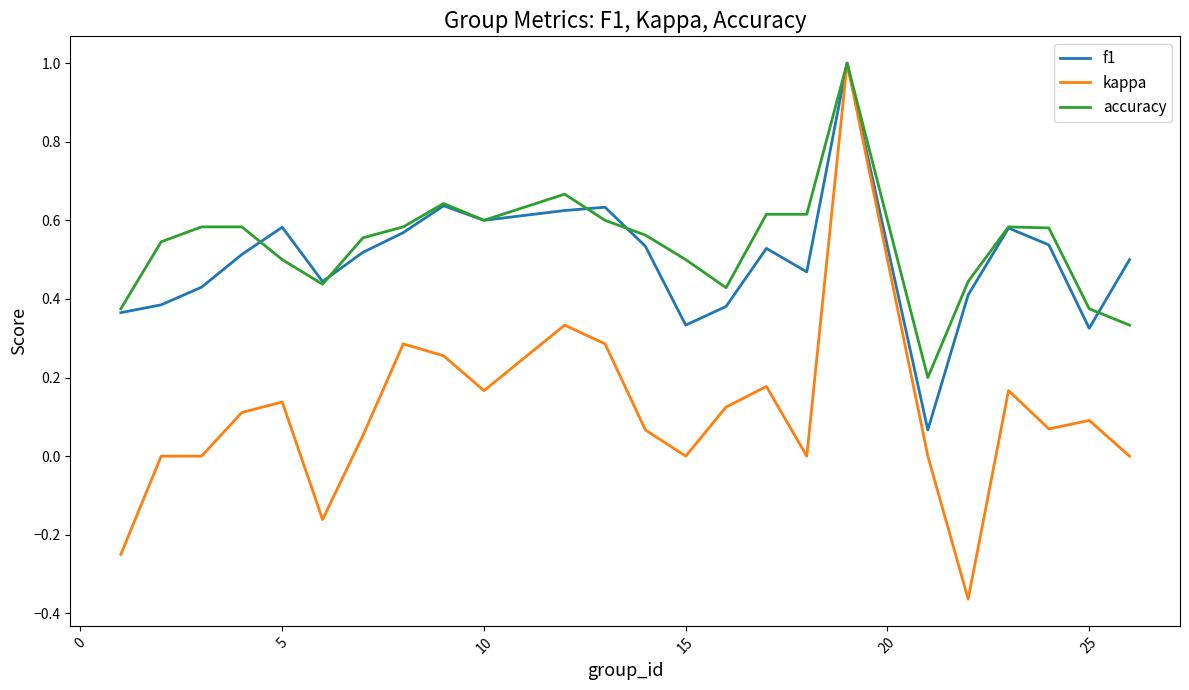

Which series has the largest range (max minus min)?

kappa